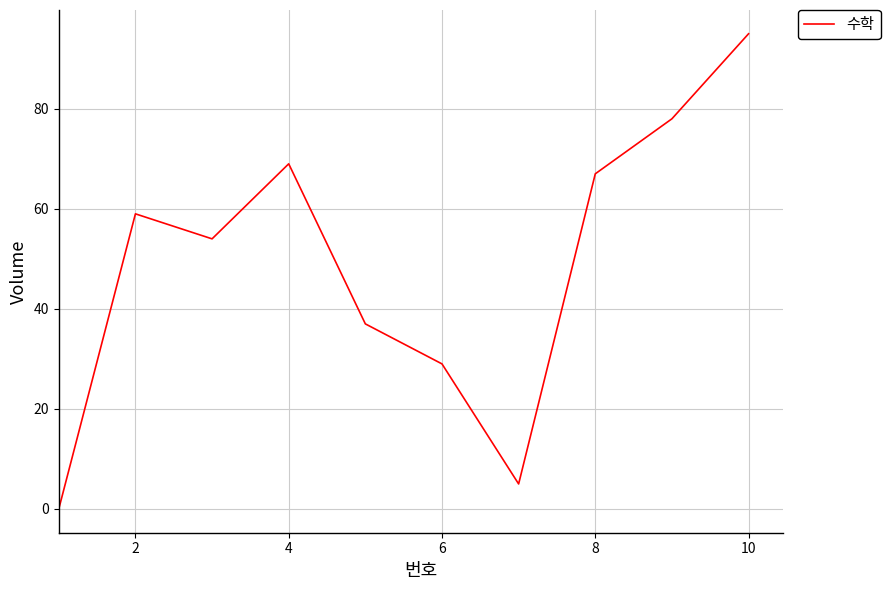

What is the difference between the second highest and minimum values?

78